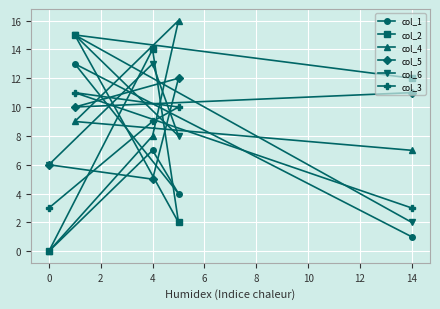

What is the difference between the col_3 values at 4 and 0?

6